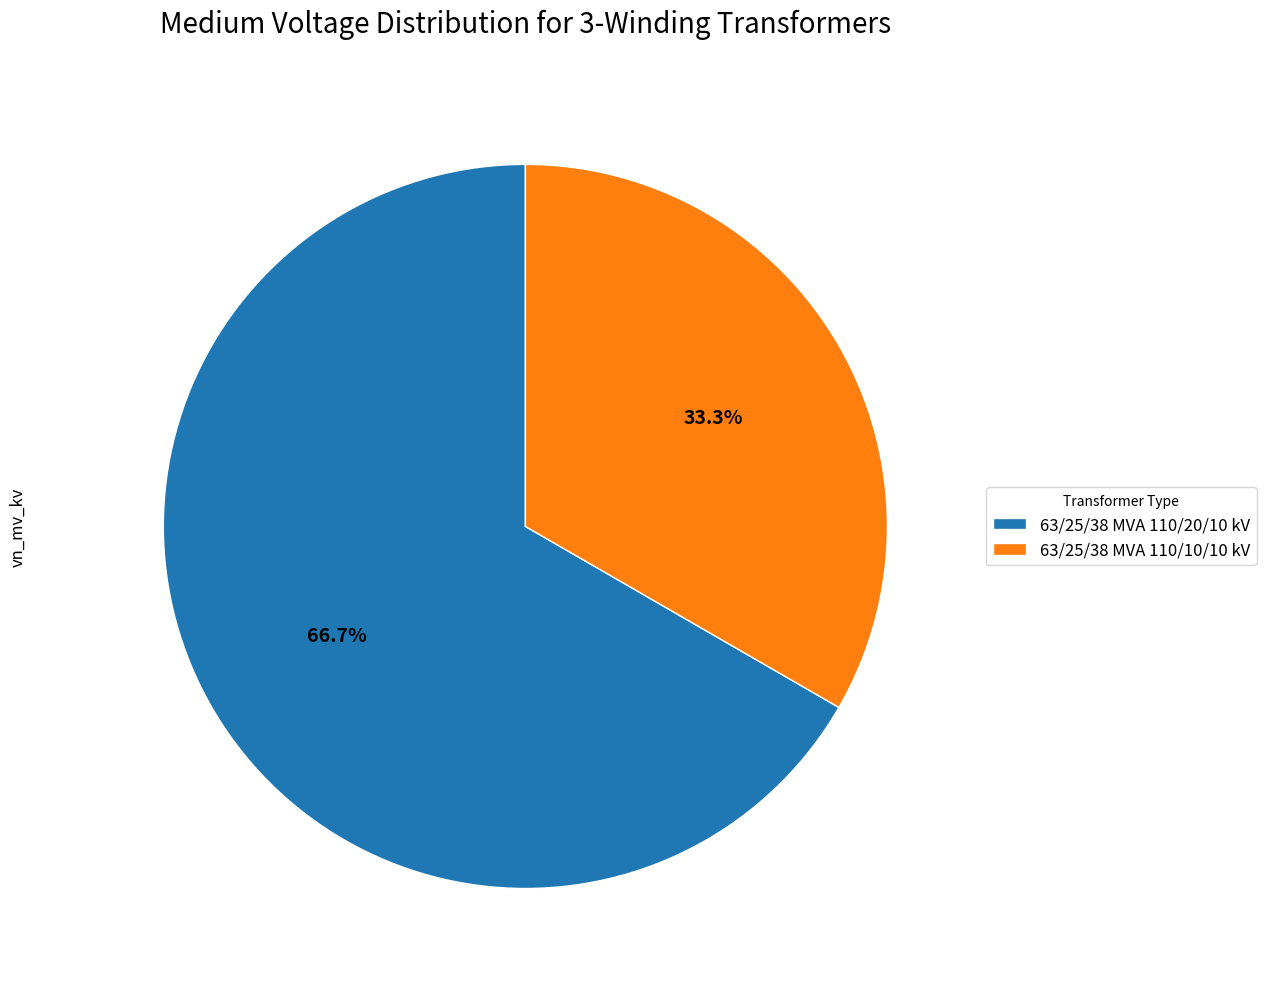

The 63/25/38 MVA 110/20/10 kV slice represents 72% of the pie. True or false?

False